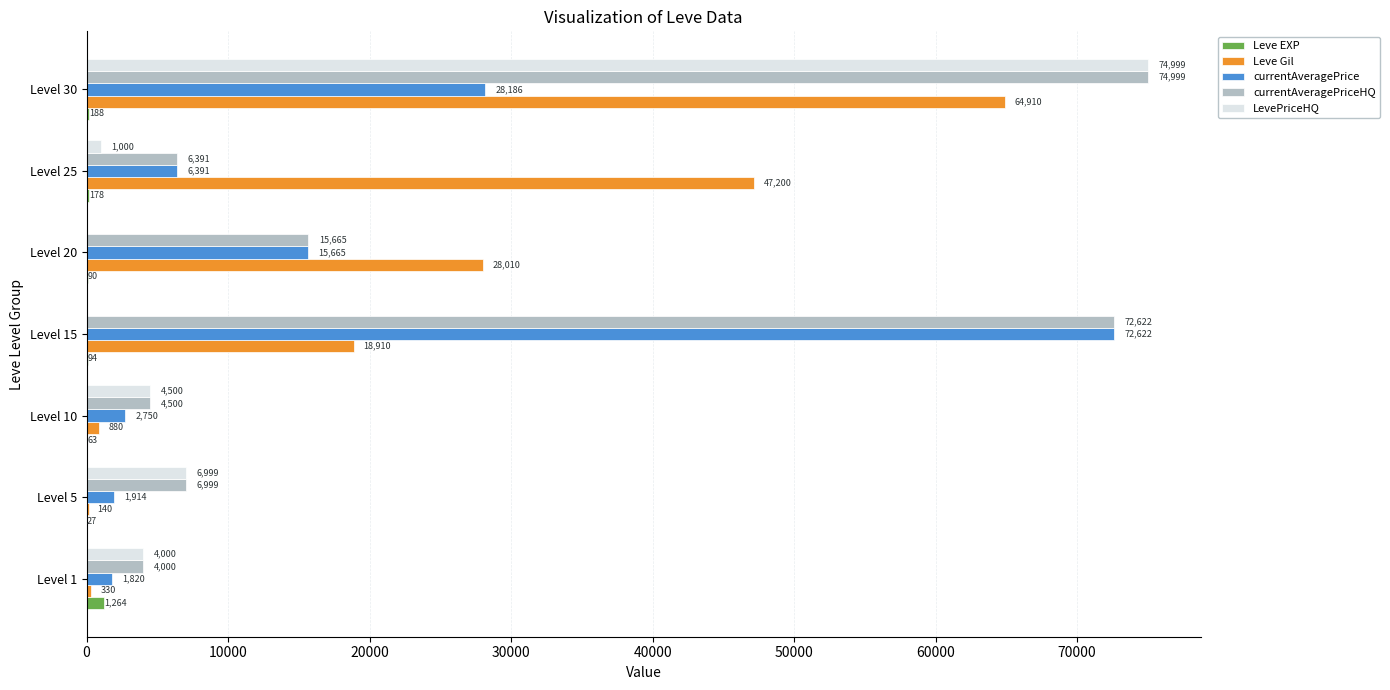

What is the total value across all series at Level 25?

61160